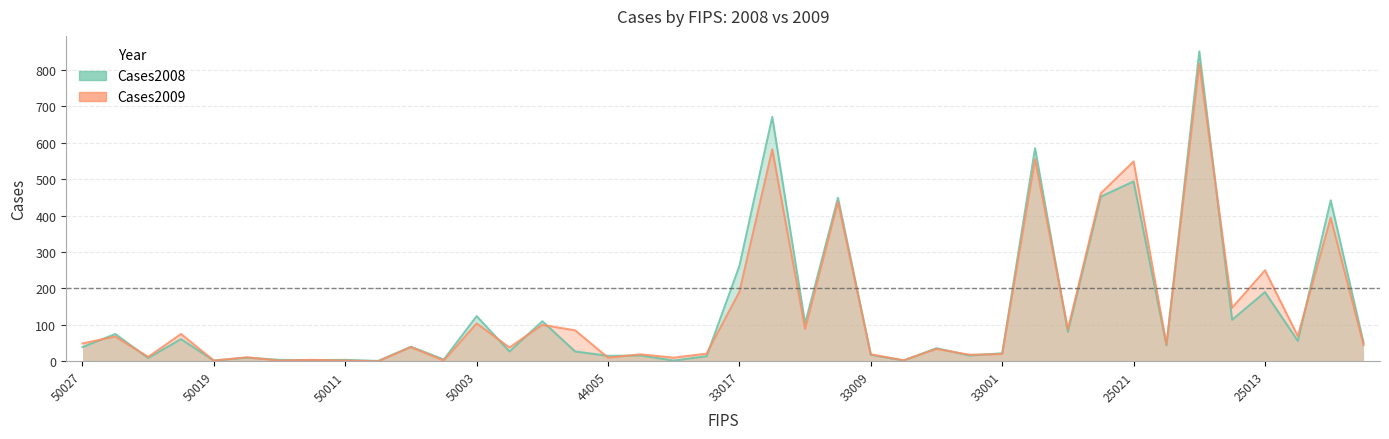

What is the value of the Cases2009 point at the 26th from the left?

3